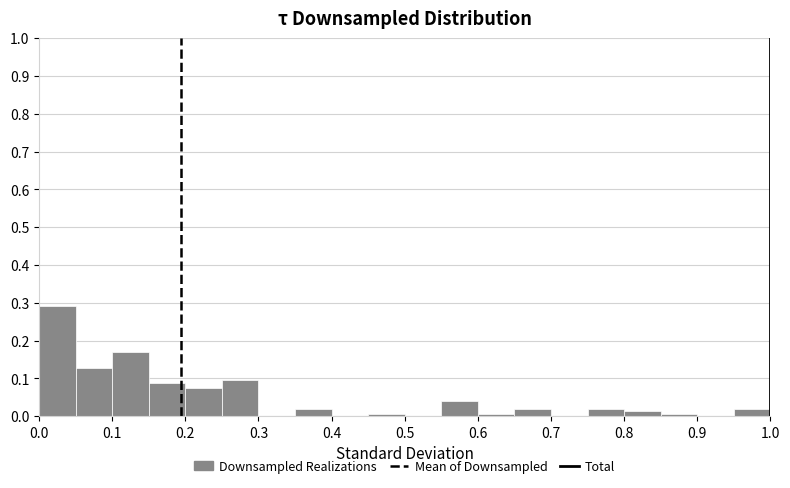

What is the height of the bar covering 0.20 to 0.25 on the x-axis? The values are not printed on the chart, so give them approximately, as read against the axis.

0.07